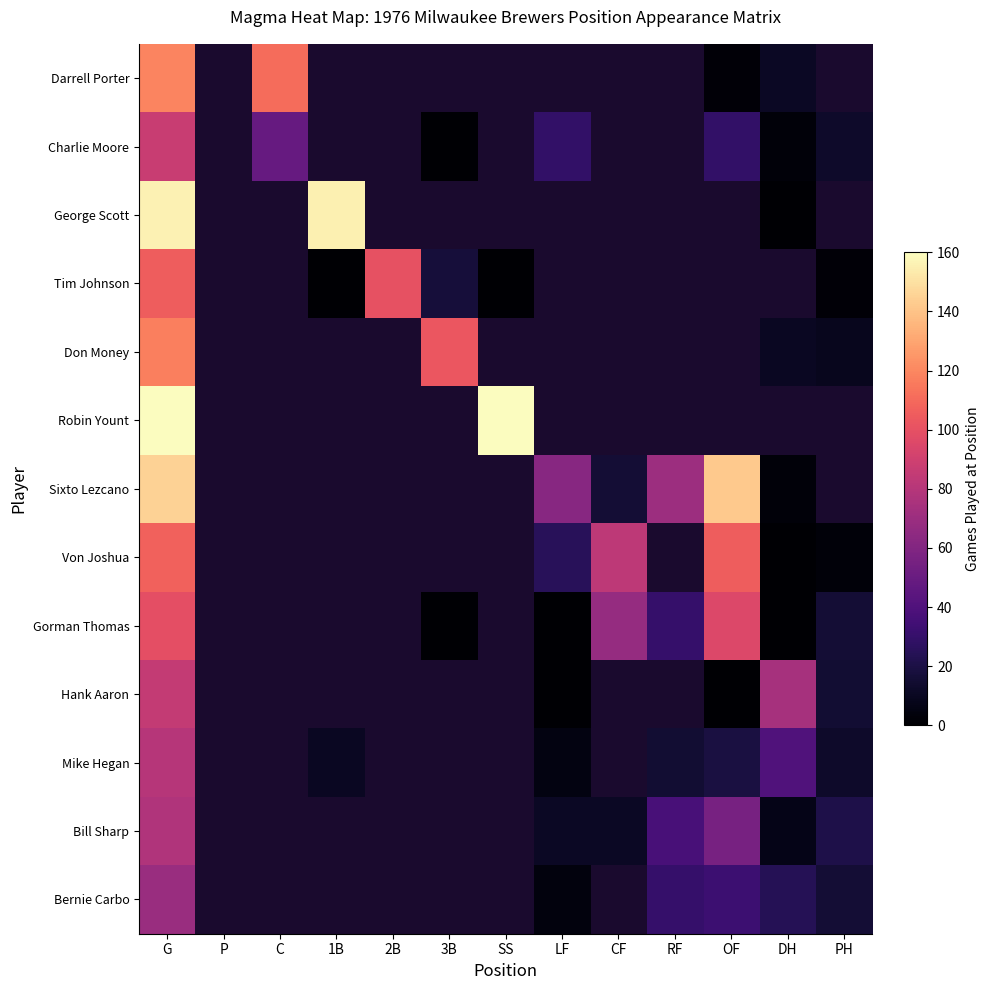

Which has a higher value, RF or P?

P